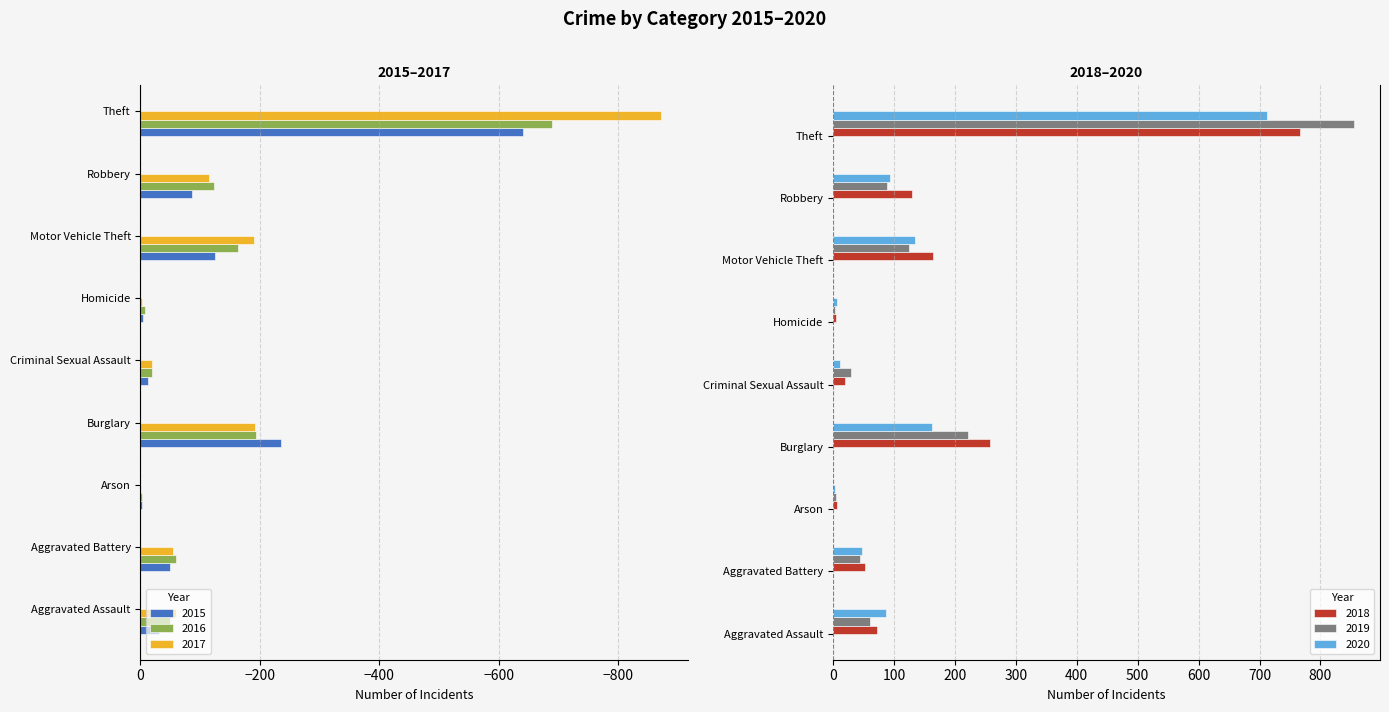

What is the difference between the second highest and second lowest values in the 2020 series?

157